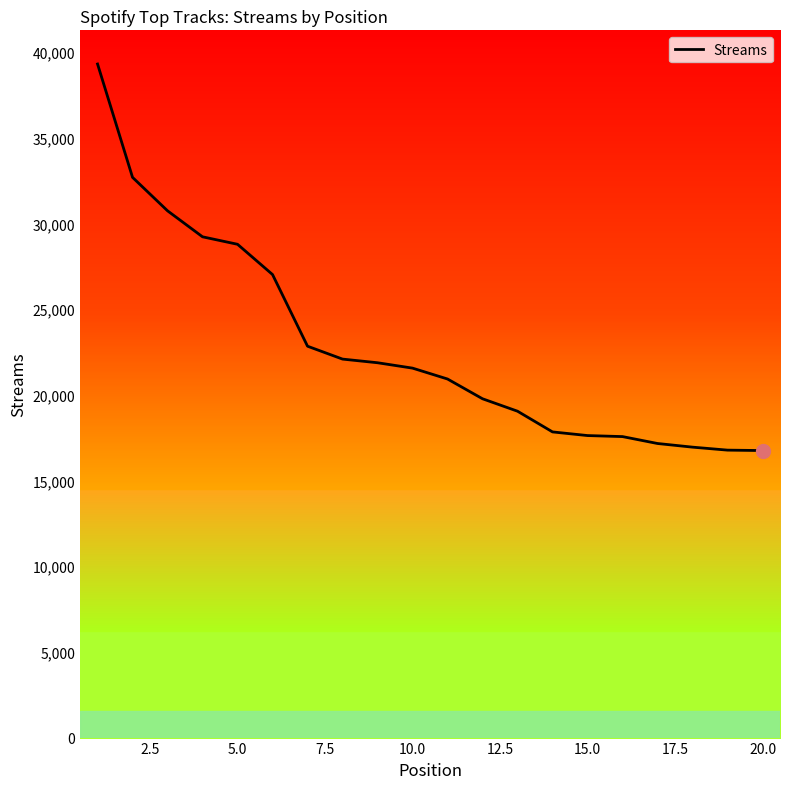

How many lines are shown in the chart?

1